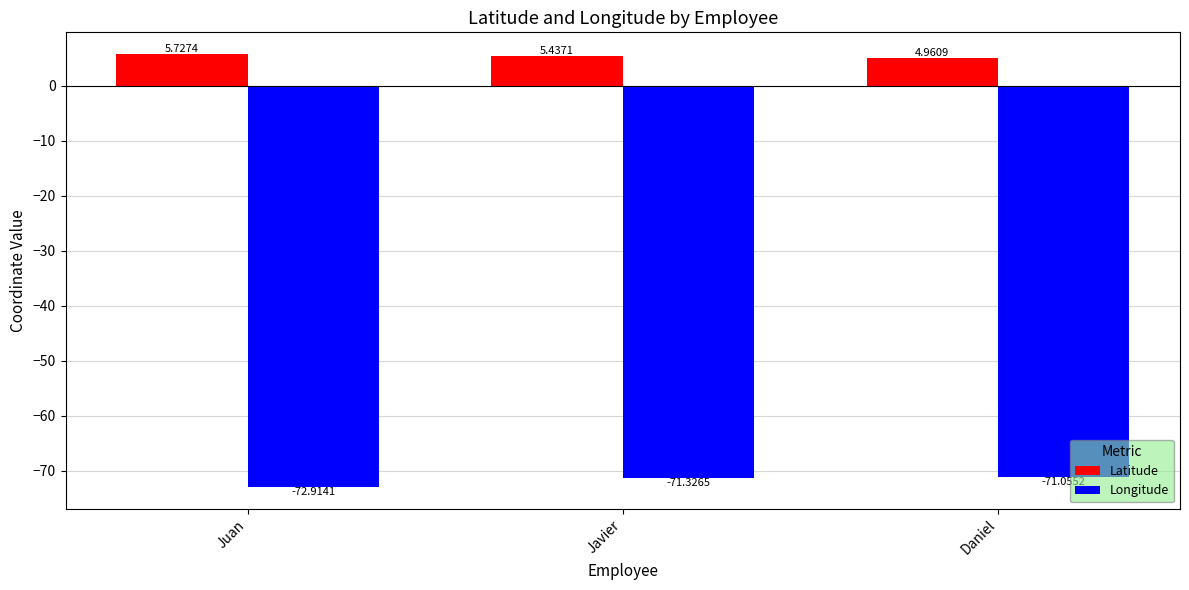

What is the lowest value of the Longitude series?

-72.9